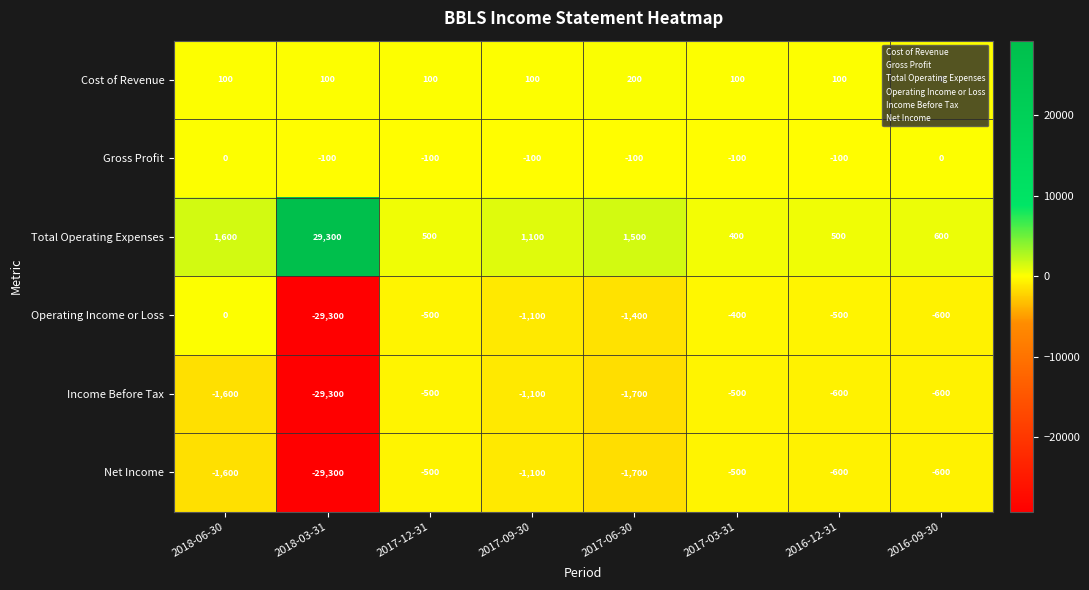

What is the minimum value shown in the chart?

-29300